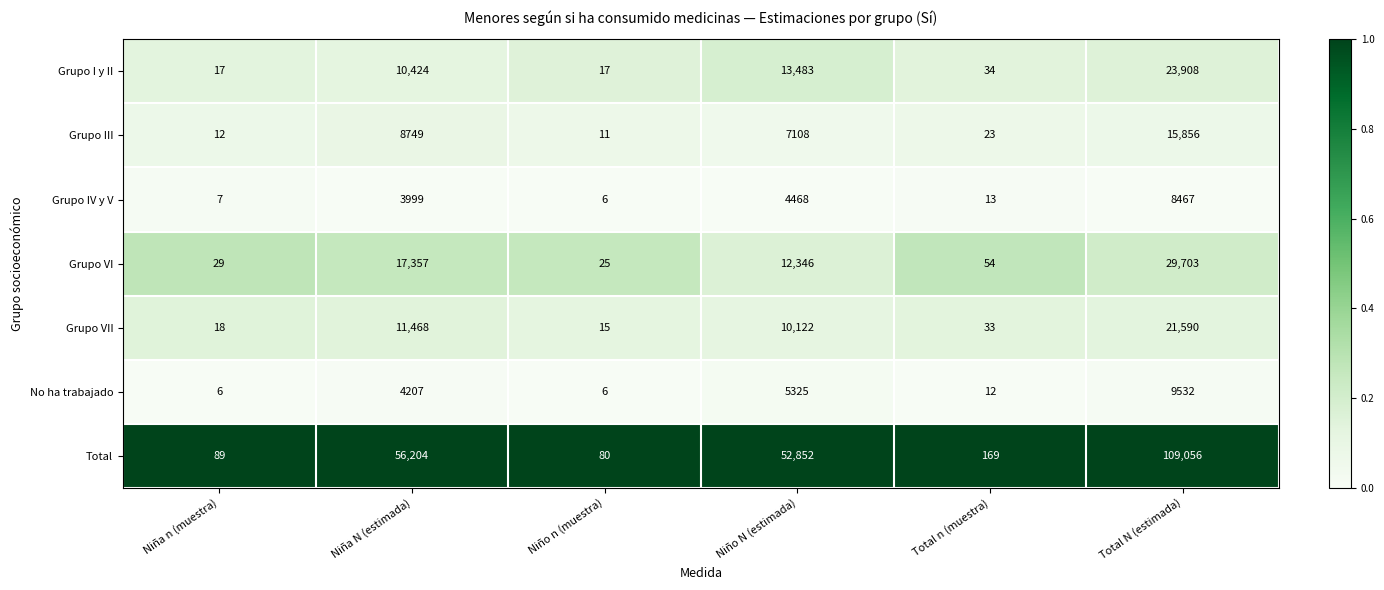

What is the smallest value displayed?

6